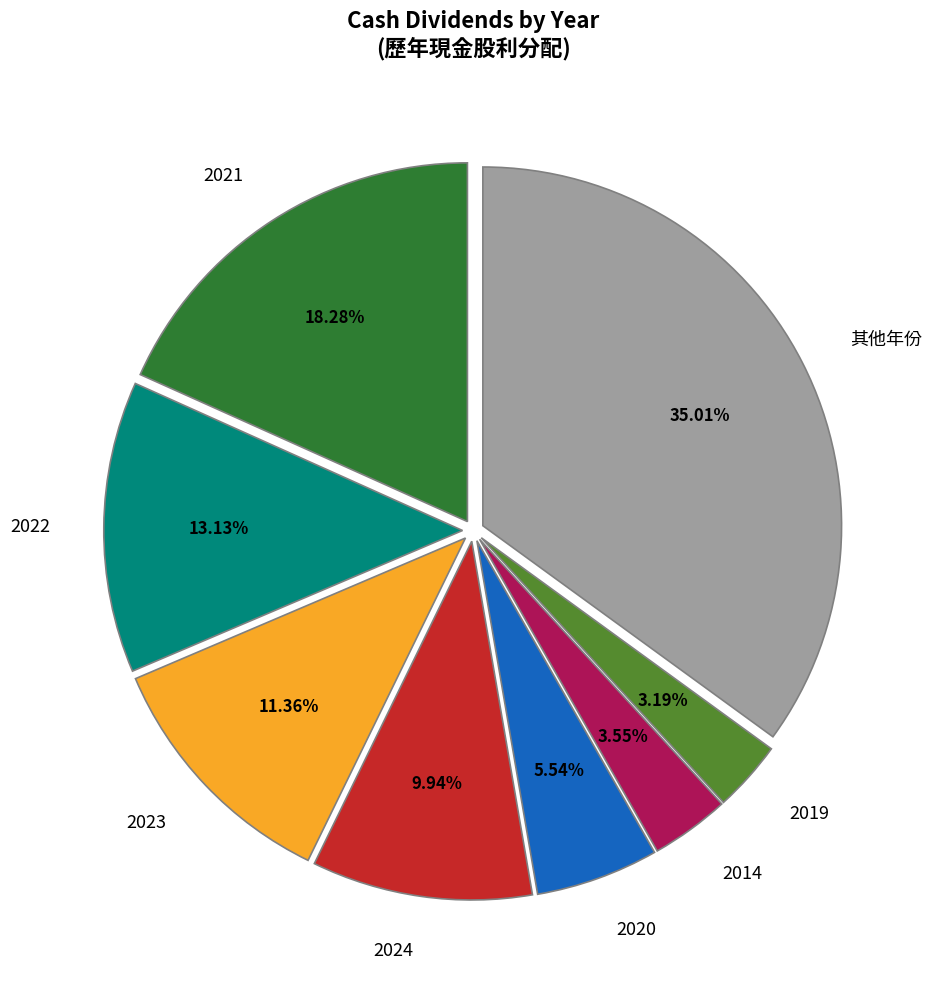

Is the sum of 2022 and 2024 greater than half?

No